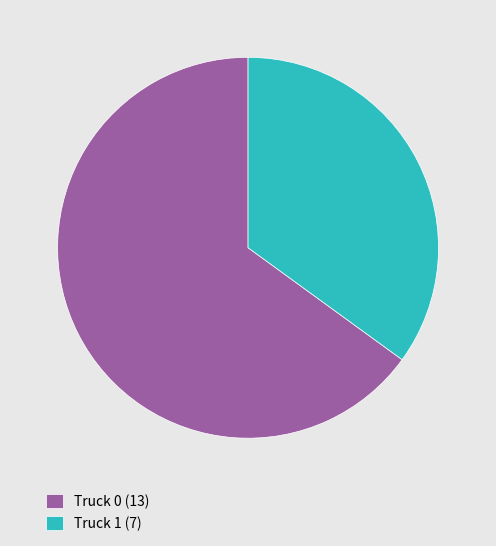

Combined, do Truck 0 (13) and Truck 1 (7) account for over 50%?

Yes